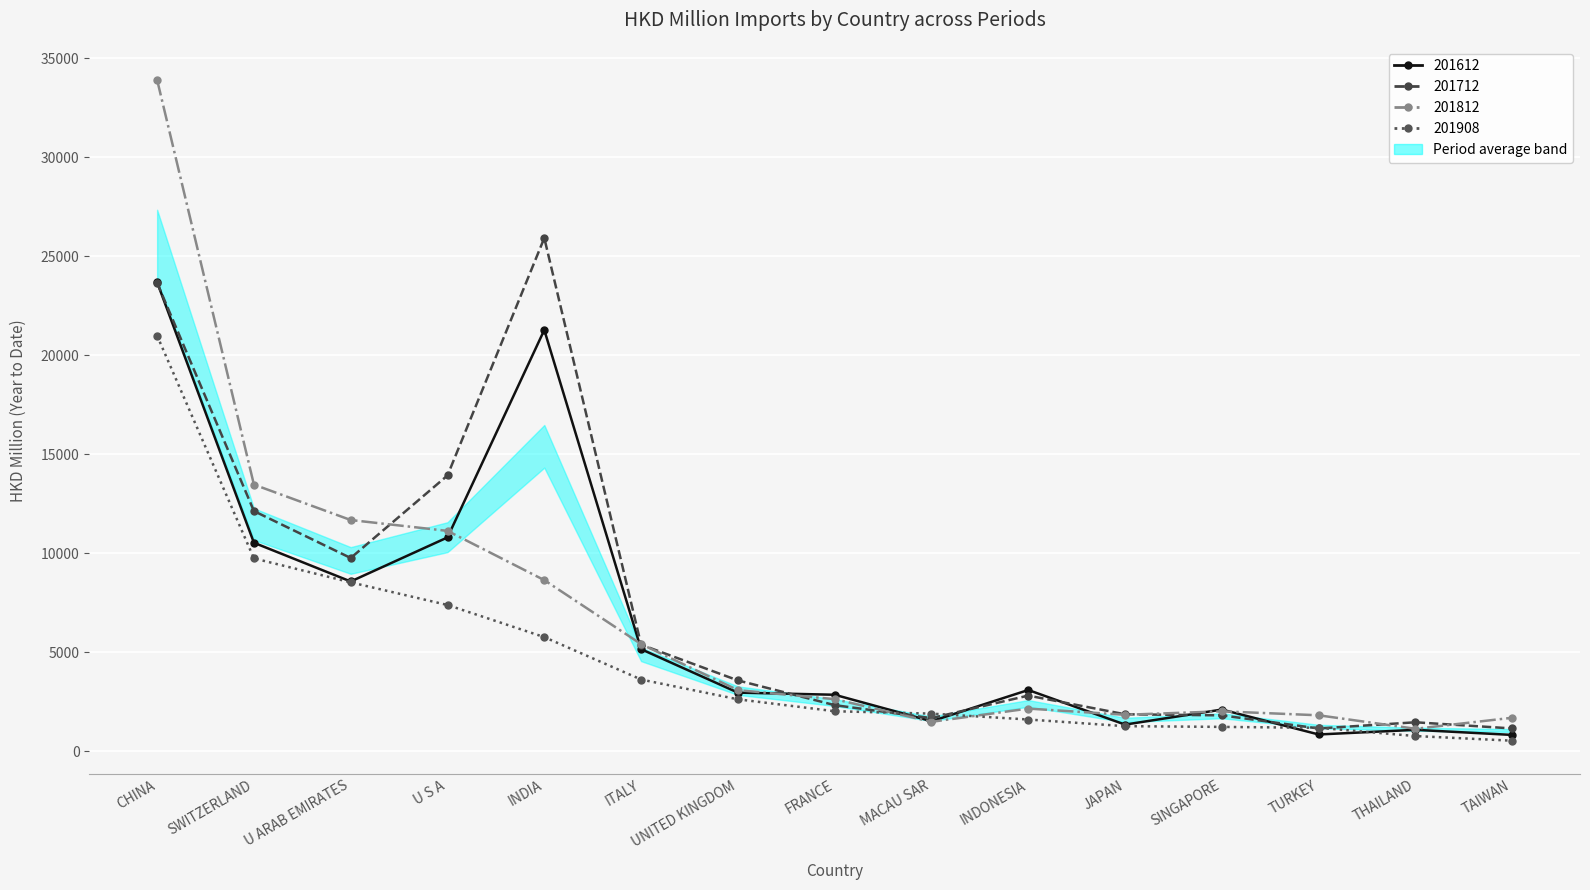

How many lines are shown in the chart?

4